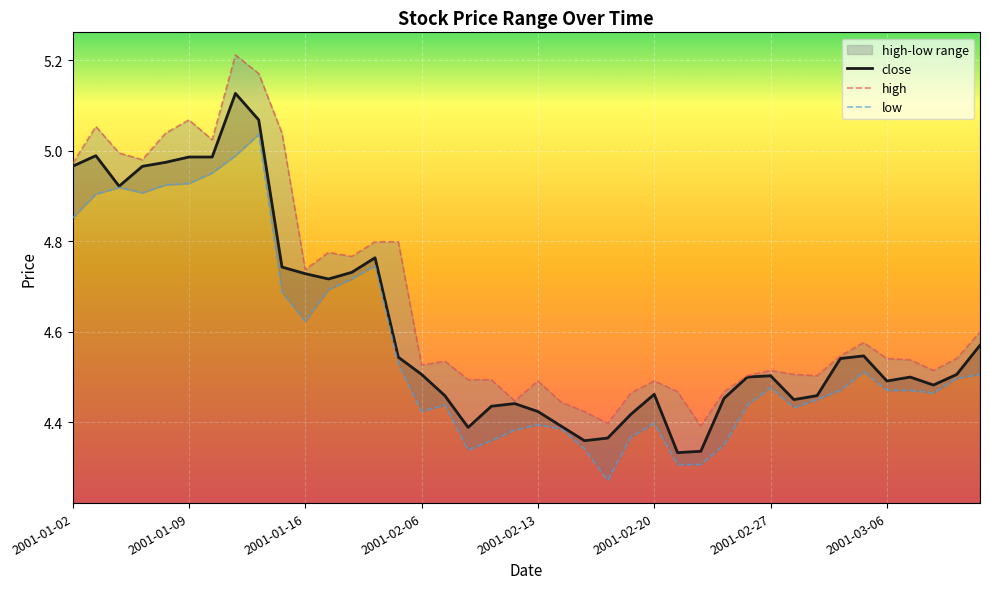

At how many categories does at least one series exceed 4?

40